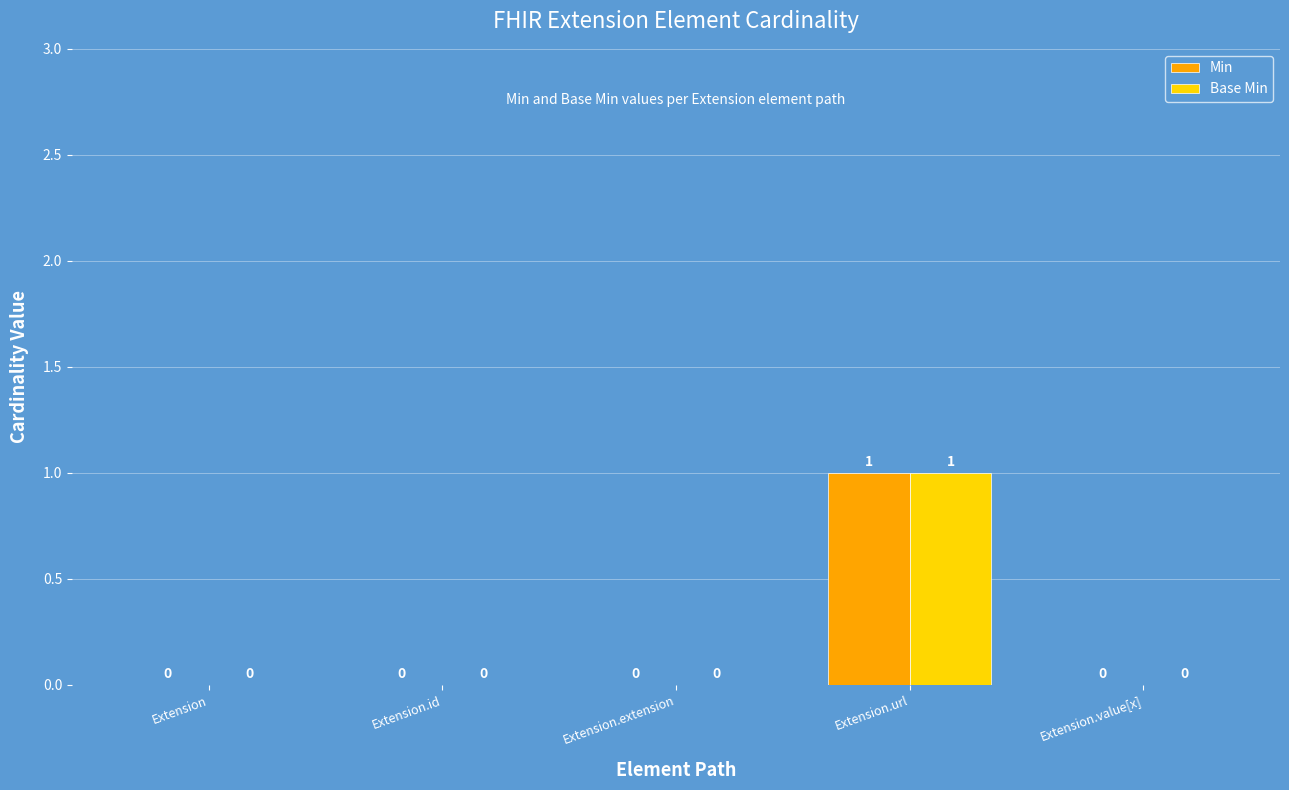

Is it true that Base Min equals 1 at Extension.url?

True